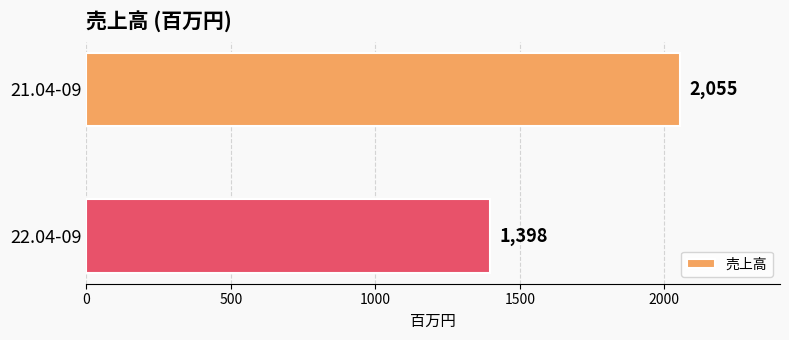

Rank the categories by value from highest to lowest.

21.04-09, 22.04-09